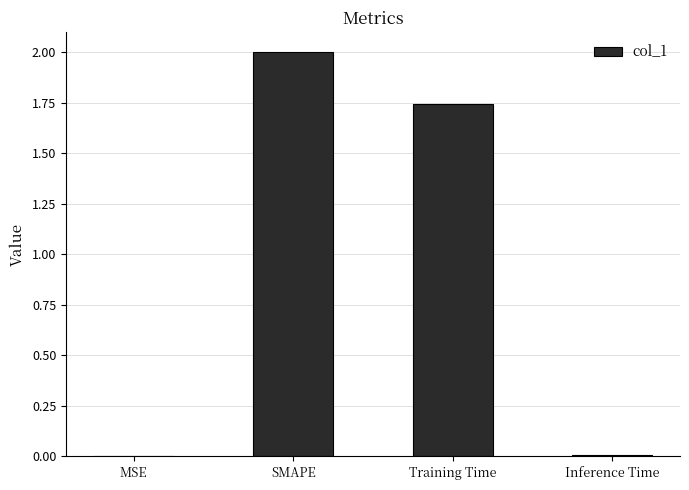

What is the approximate value at SMAPE?

2.0